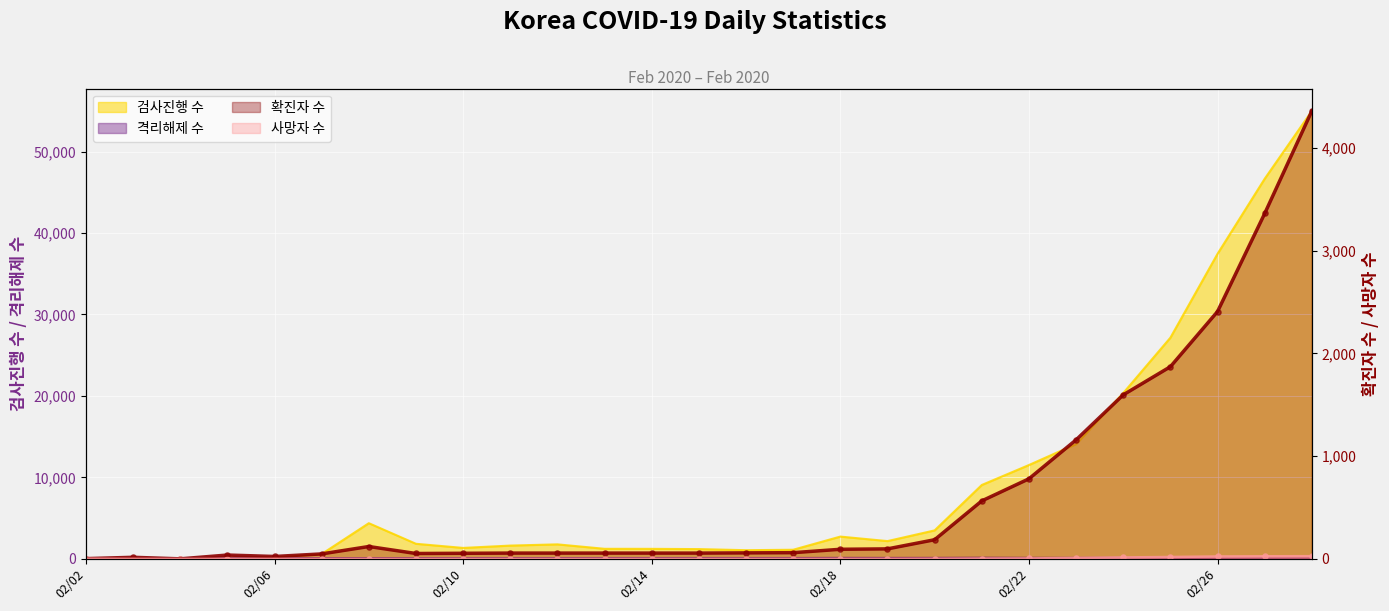

Is the value of 확진자 수 (pts) at 13 greater than the value of 사망자 수 (pts) at 7?

Yes